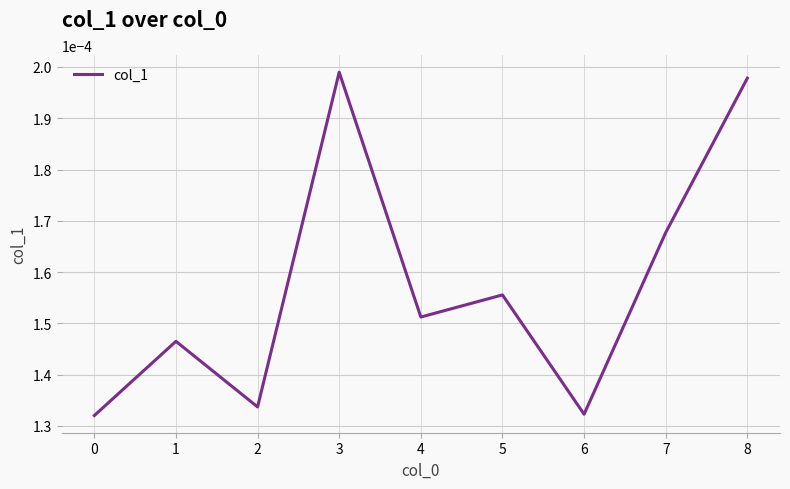

Count the values in the range 0 to 1.

9